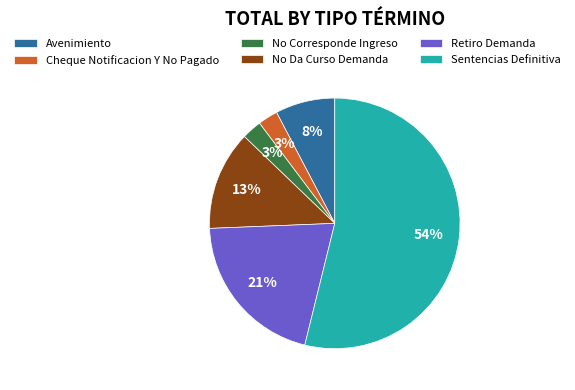

The Avenimiento slice represents 23% of the pie. True or false?

False